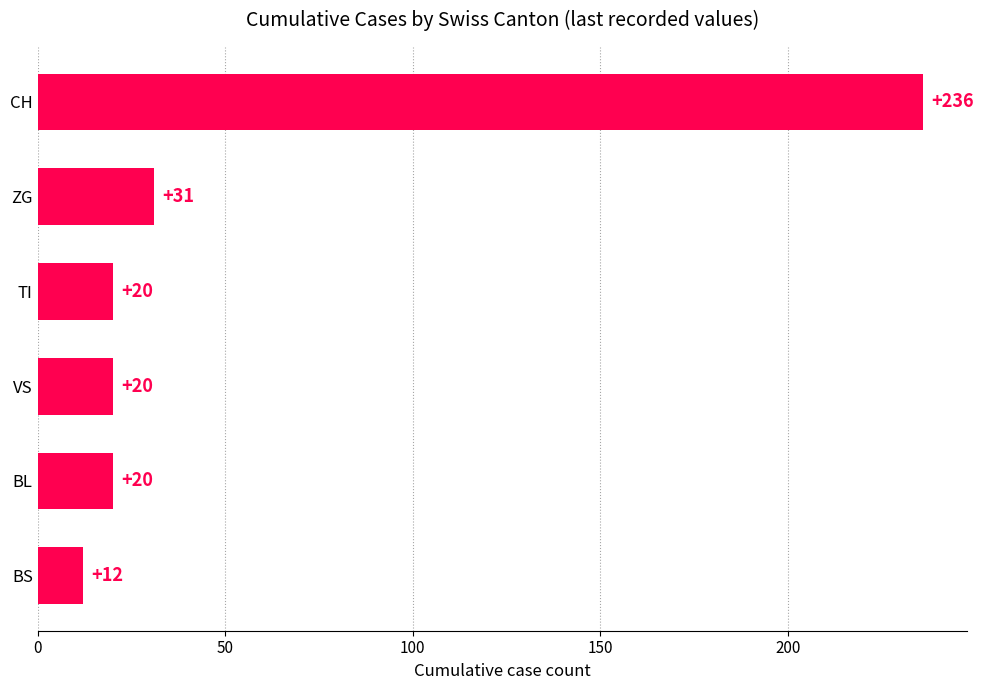

Reading bottom to top, what are all the values shown in this chart?

12	20	20	20	31	236